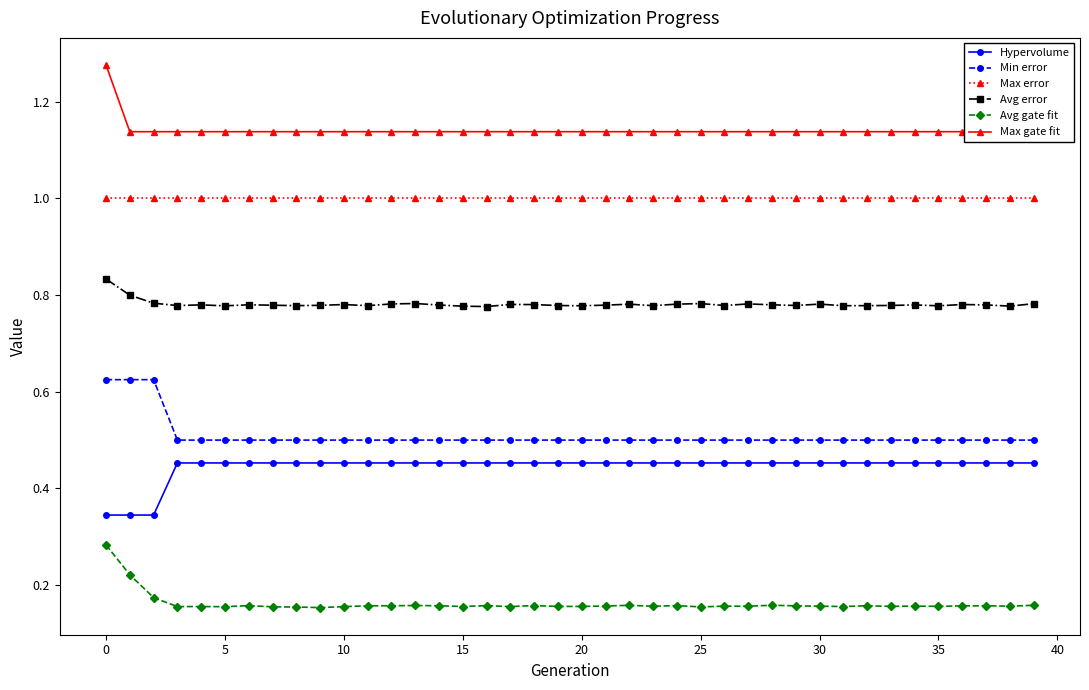

True or false: Max error and Min error cross at least once.

False